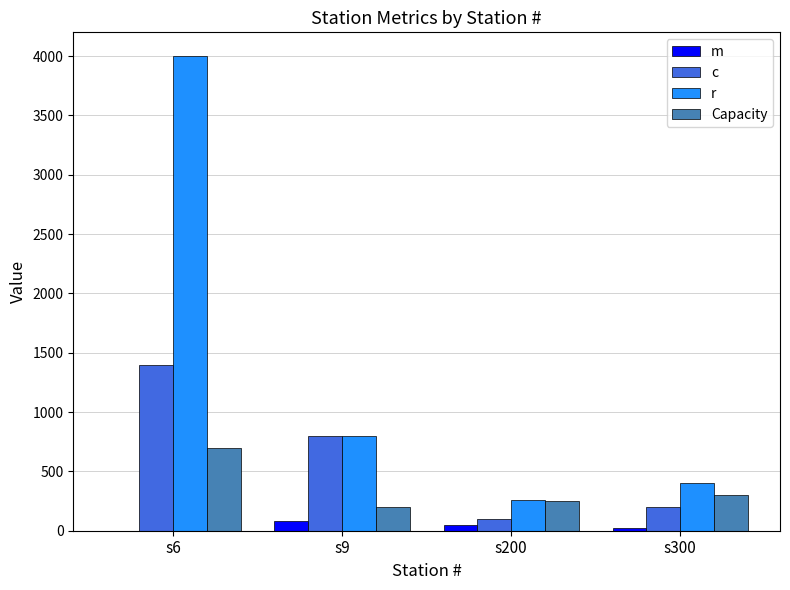

The Capacity series shows 300 at s300. True or false?

True